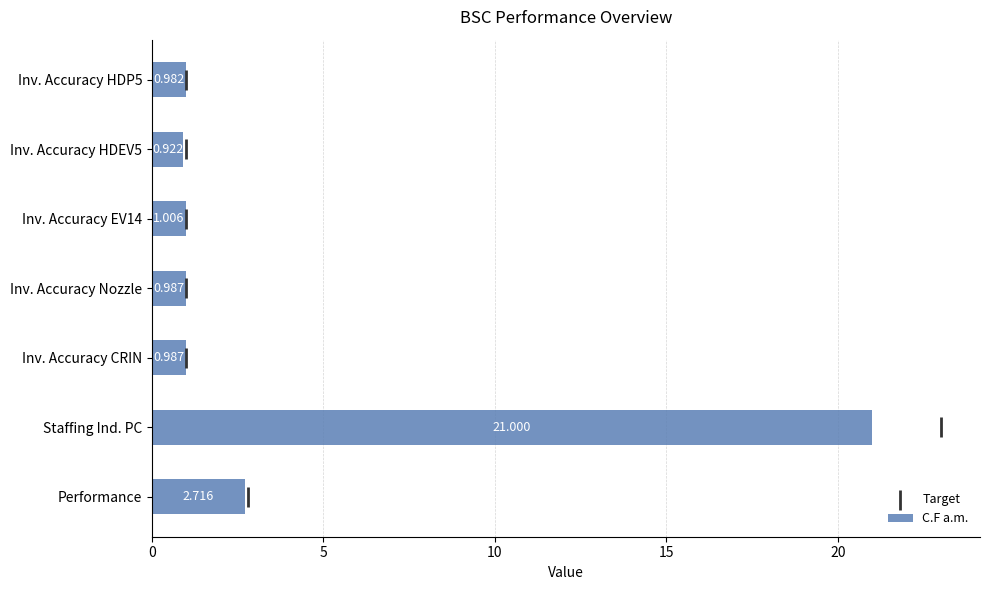

At which label is C.F a.m. closest to 10?

Performance